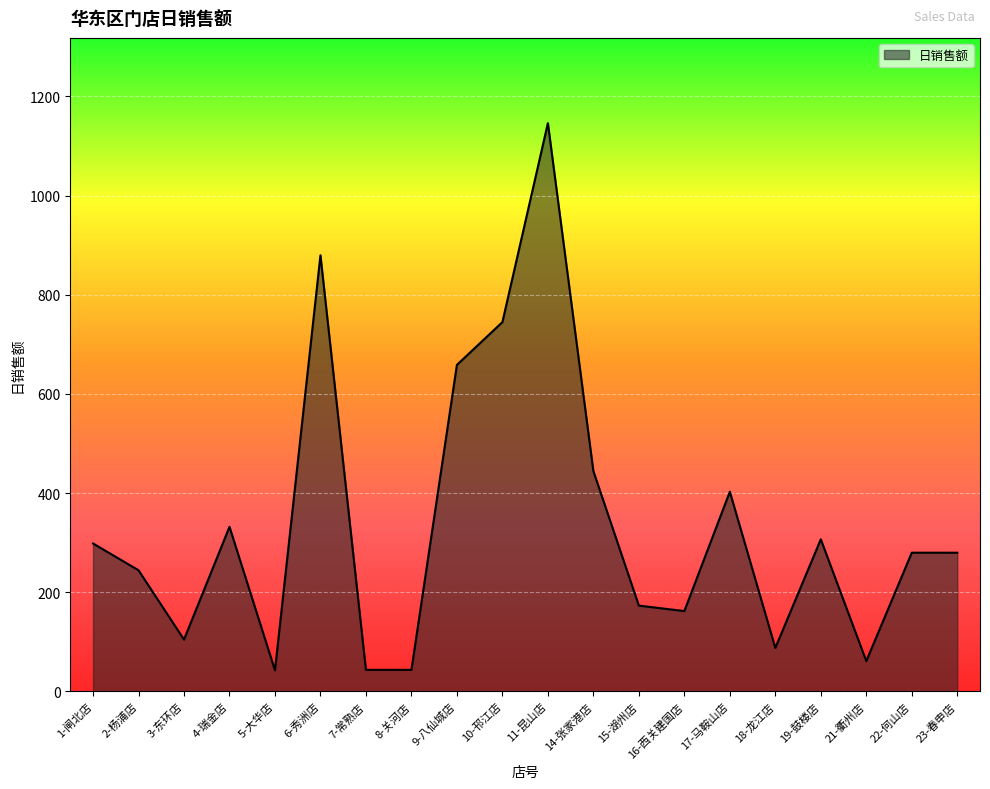

What is the maximum value shown in the chart?

1146.0